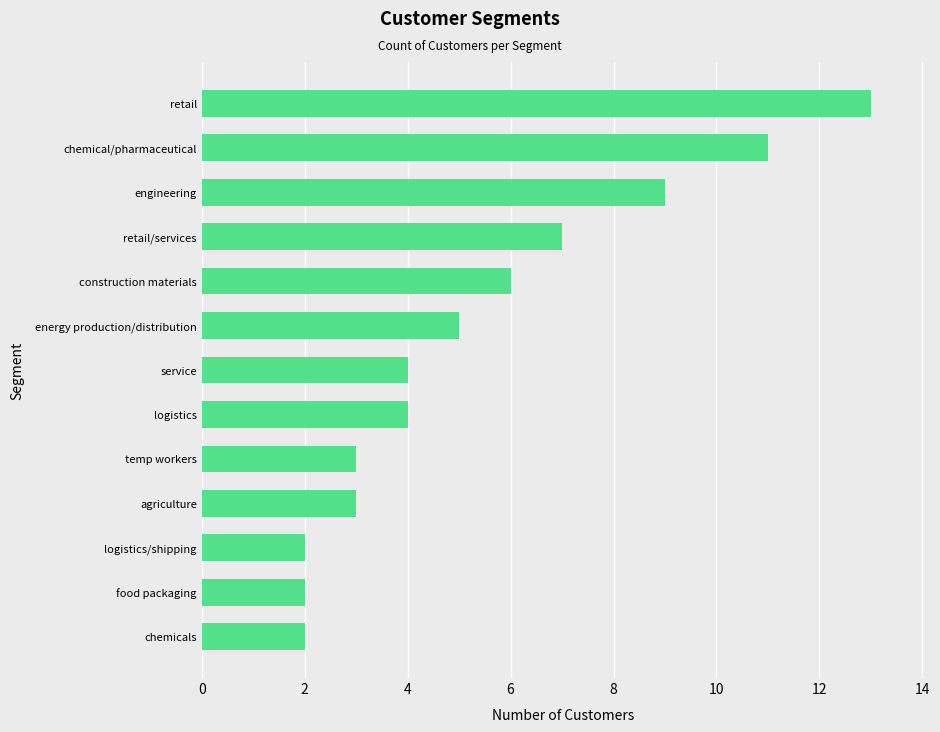

Is it true that the value at engineering is 9?

True